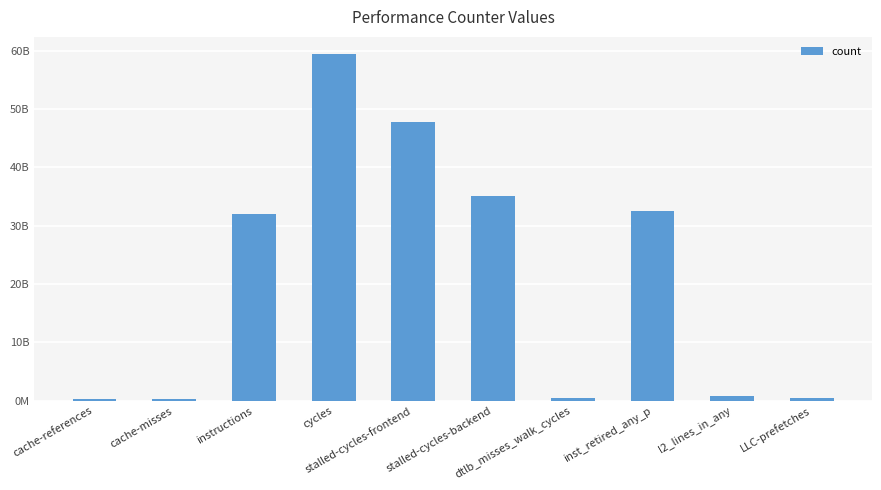

Where does the data first go above 32042824995?

cycles